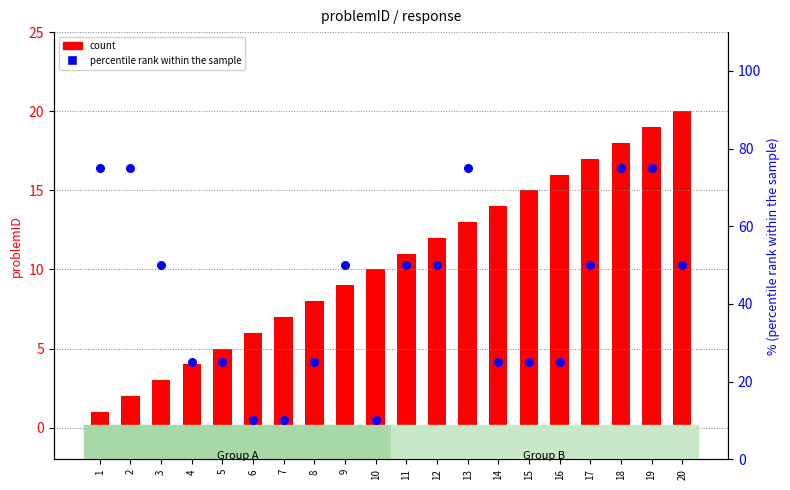

At how many categories does at least one series exceed 72?

5